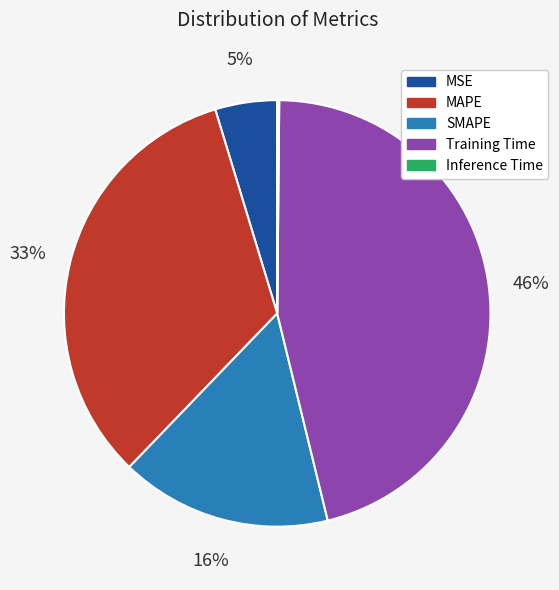

Is there any slice that represents more than half of the pie?

No